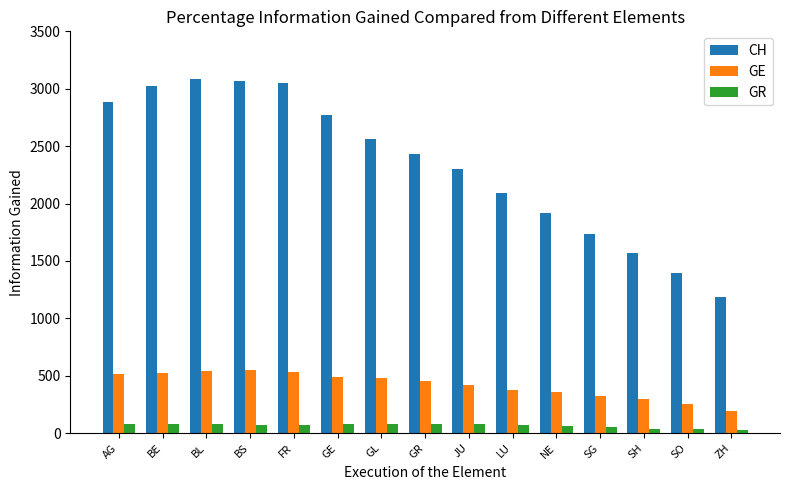

What are all the series names shown in the legend?

CH, GE, GR